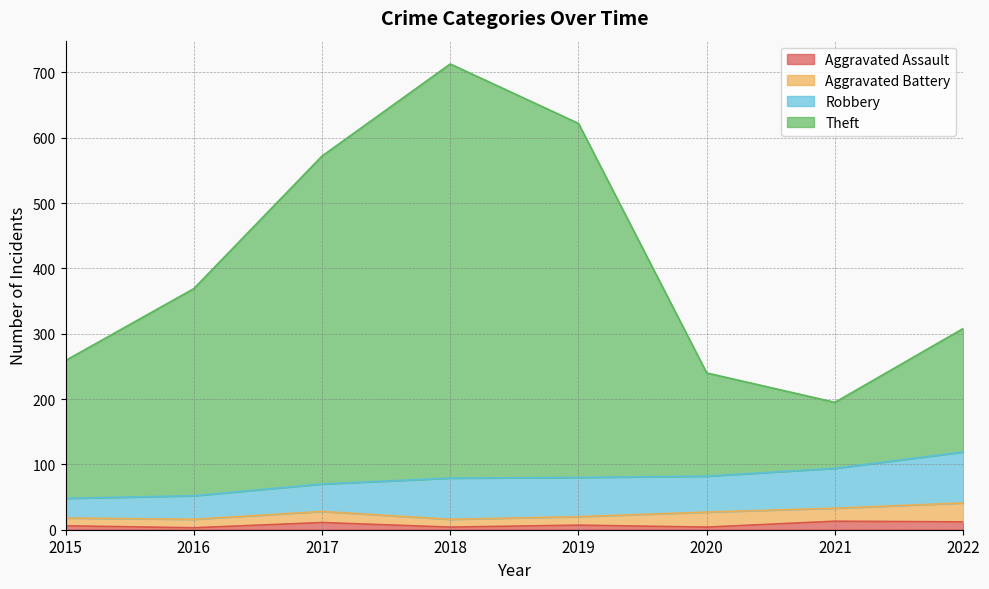

What are all the series names shown in the legend?

Aggravated Assault, Aggravated Battery, Robbery, Theft